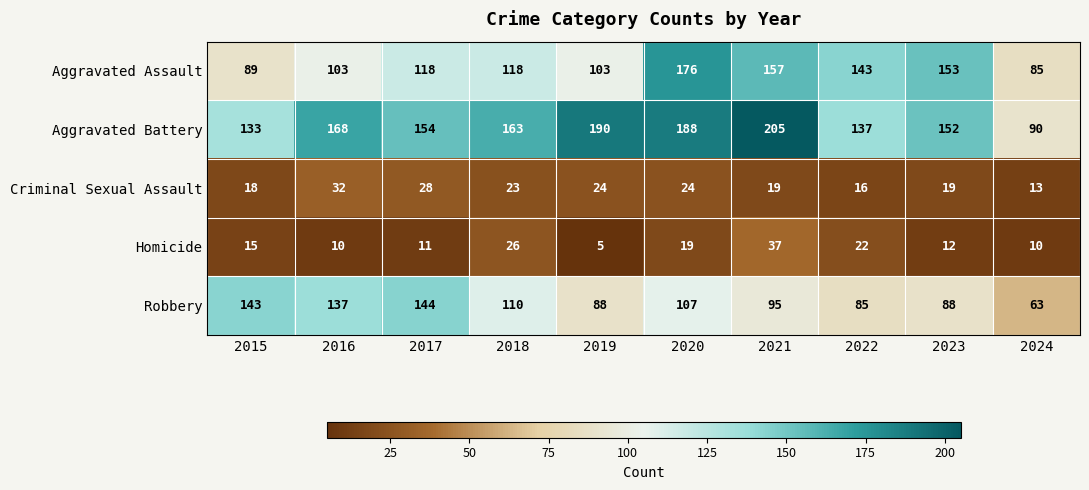

What is the sum of all Criminal Sexual Assault values?

216